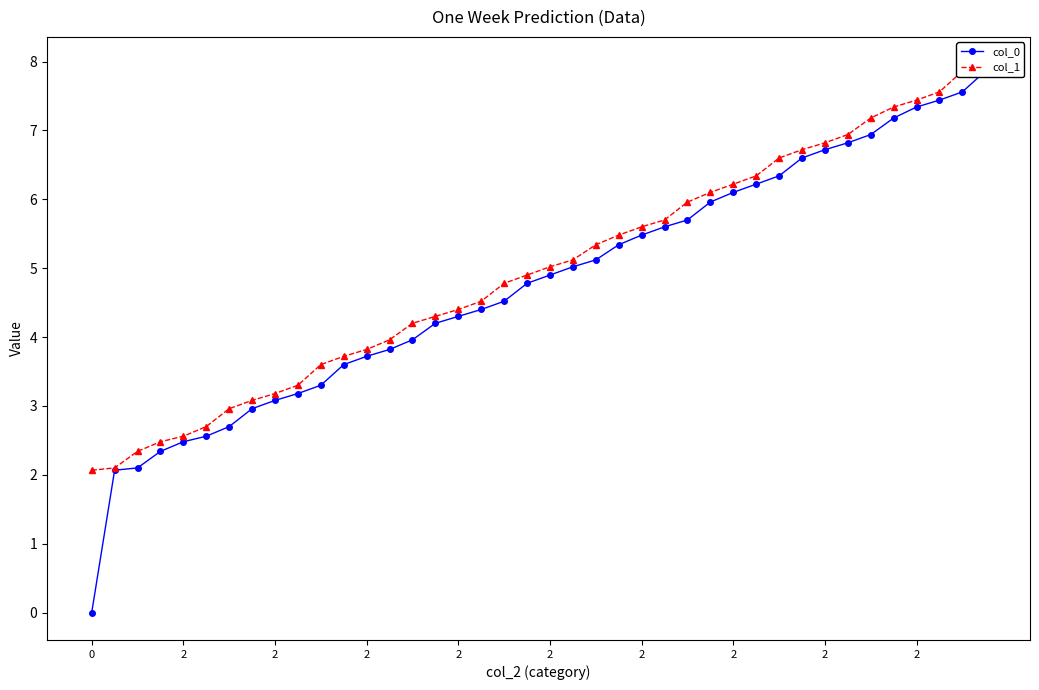

Which series has the largest range (max minus min)?

col_0